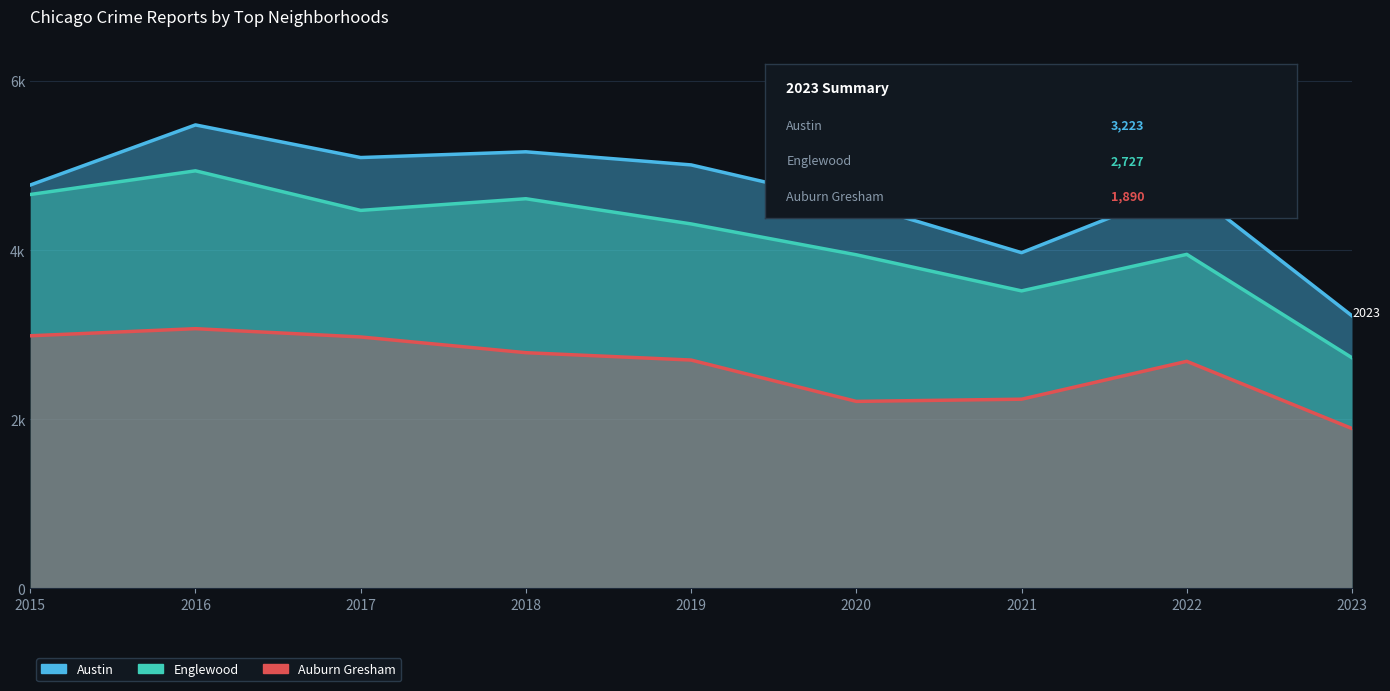

Between 2015 and 2019, which is larger?

2019